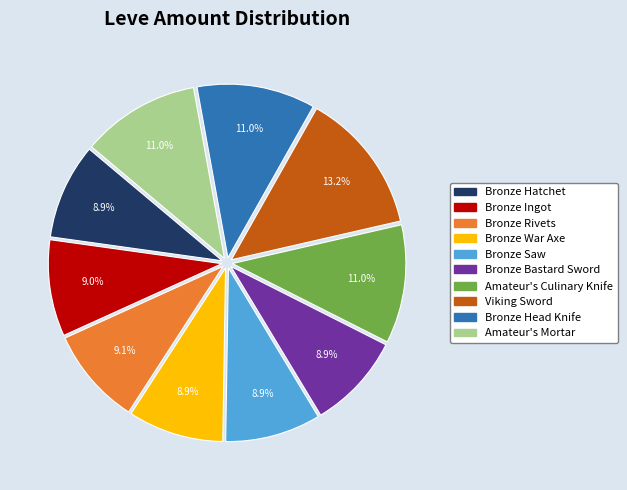

To the nearest percent, what is the difference between the Bronze Hatchet and Amateur's Culinary Knife slice percentages?

2%